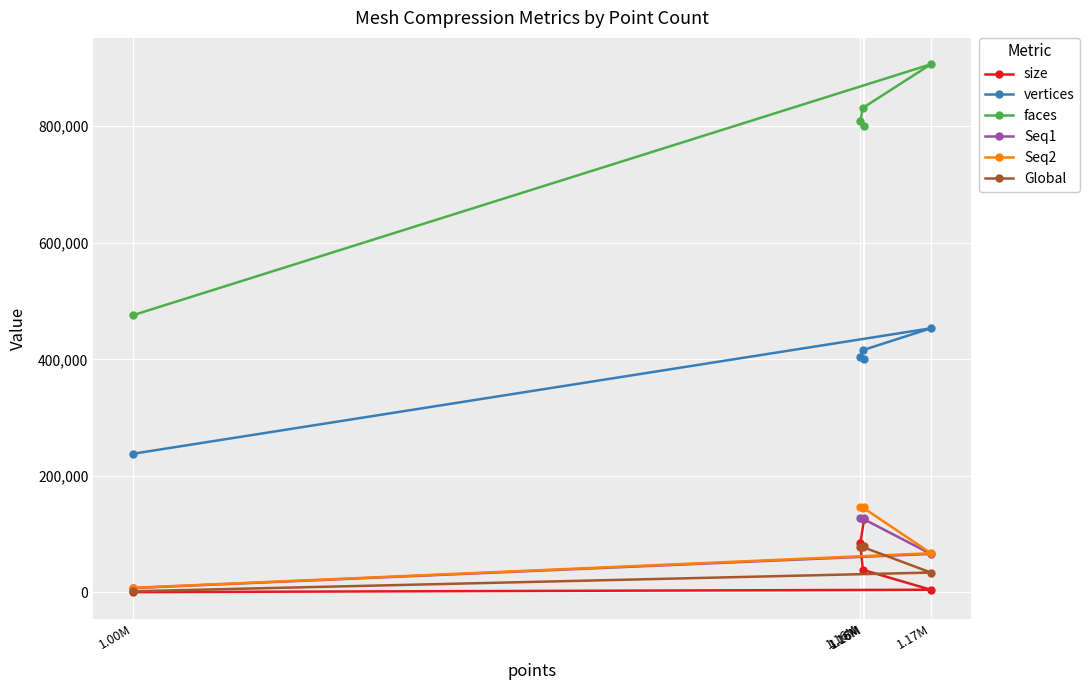

What is the maximum value shown in the chart?

906306.0